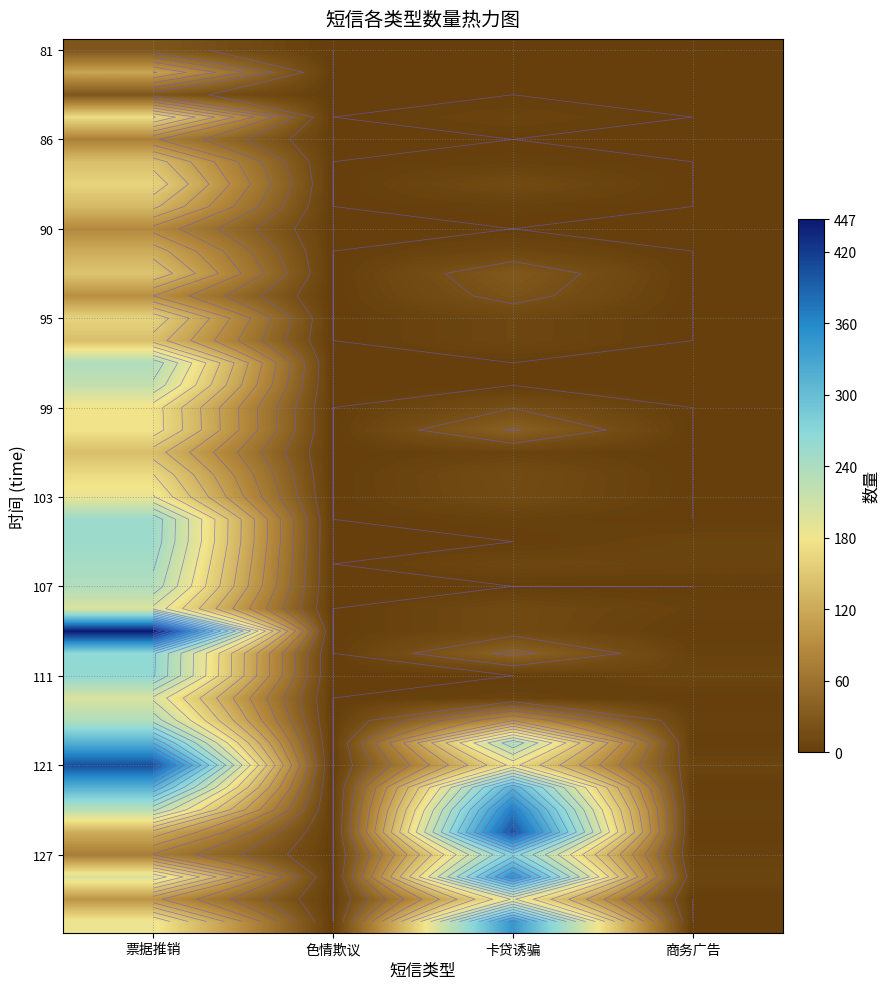

At which category does the chart reach its minimum across all series?

色情欺议